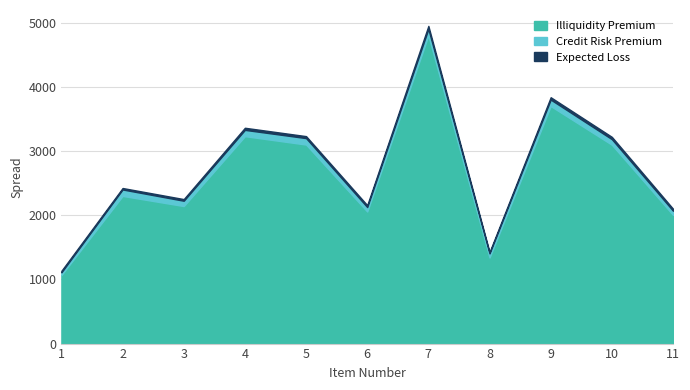

How many values in the Illiquidity Premium series exceed 2300?

5